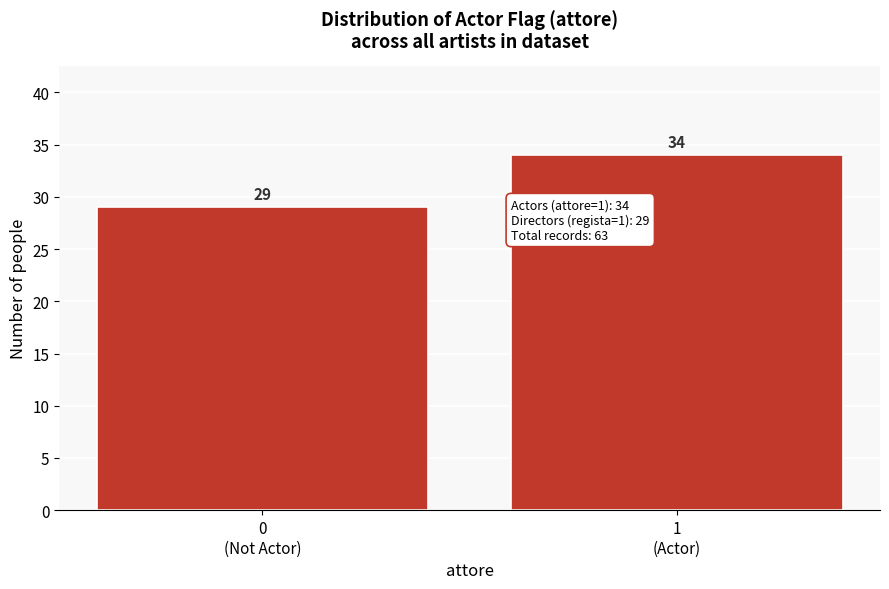

Reading left to right, what are all the values shown in this chart?

29	34